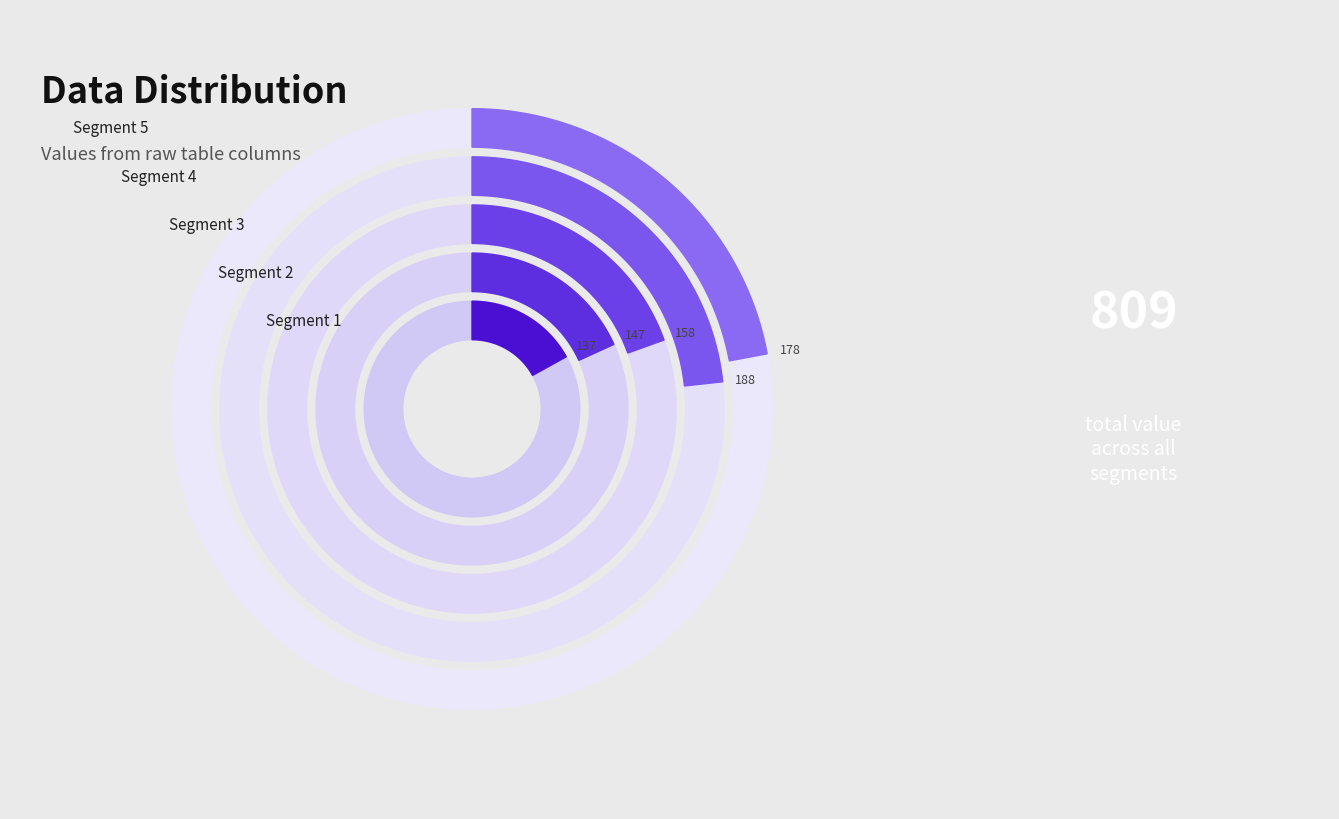

Combined, do 4 and 3 account for over 50%?

No